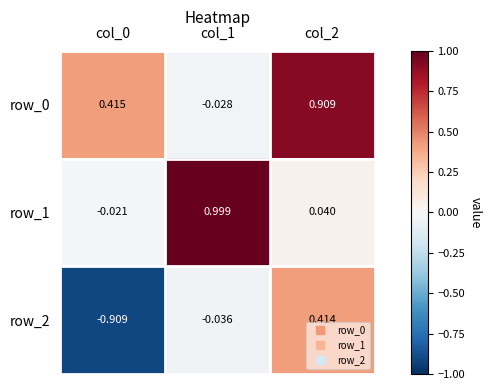

Is the value of row_0 at col_2 greater than the value of row_2 at col_2?

Yes